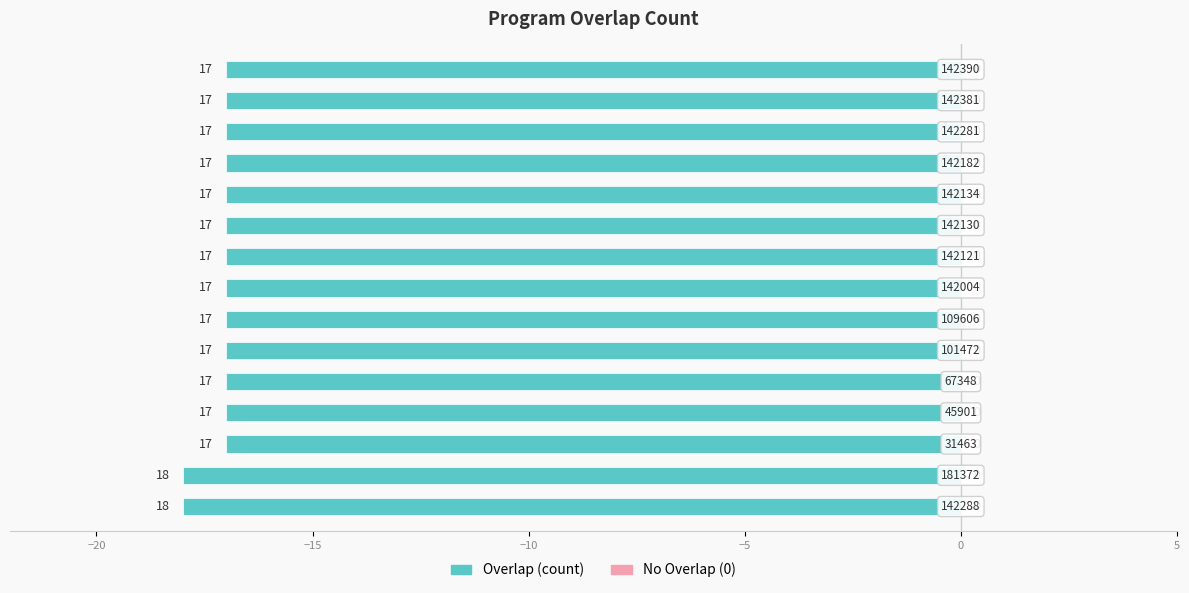

Does the chart contain any negative values?

Yes